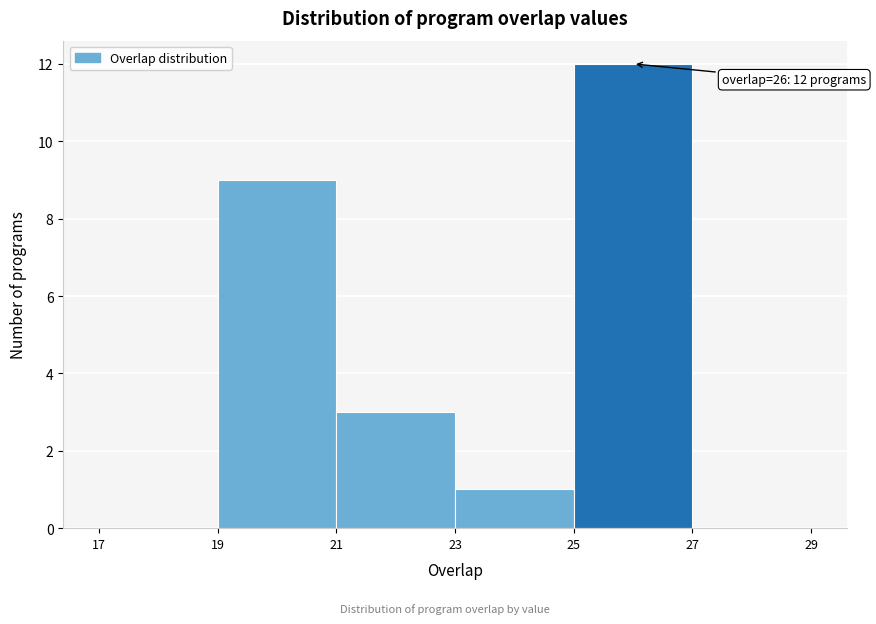

Over which range of the x-axis is the bar tallest?

25 to 27